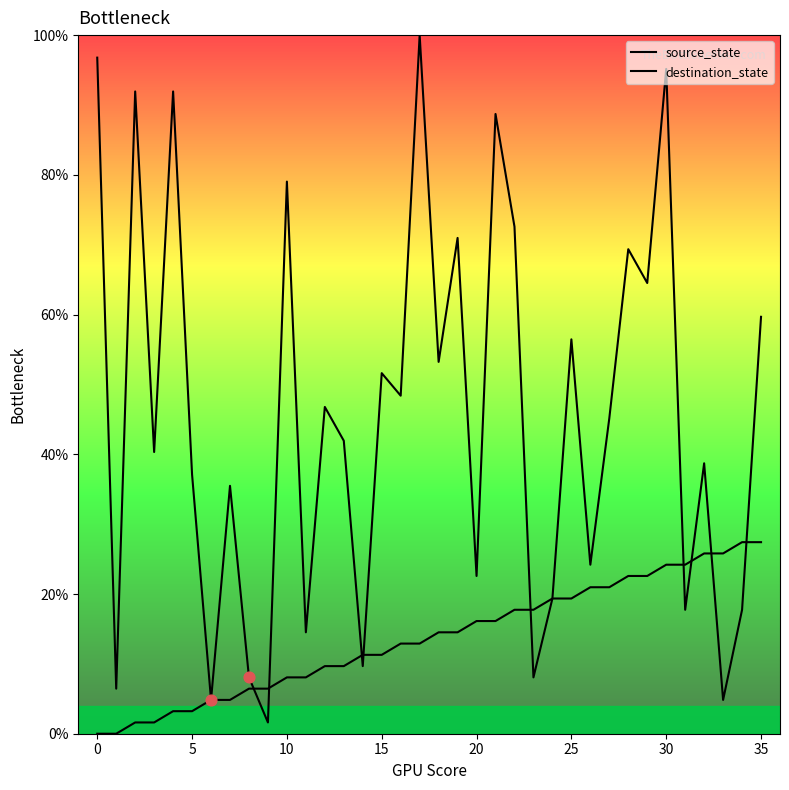

Is this an area chart (filled region under the line)?

No